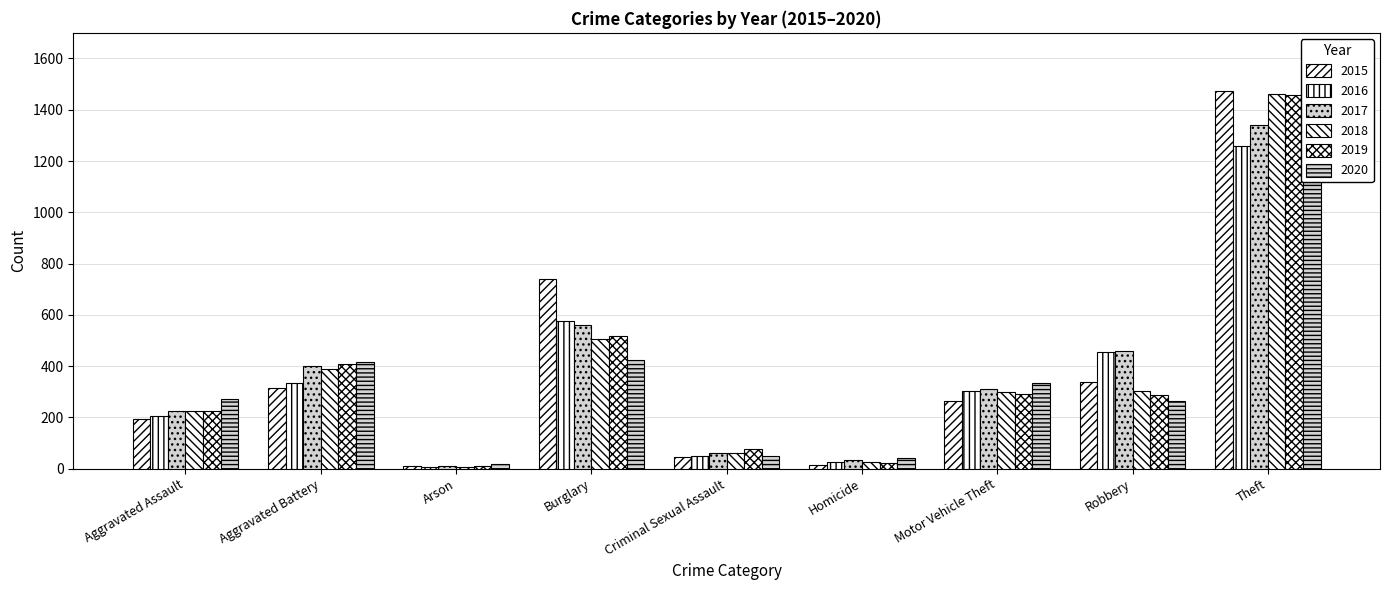

What is the label of the 9th bar from the right?

Aggravated Assault